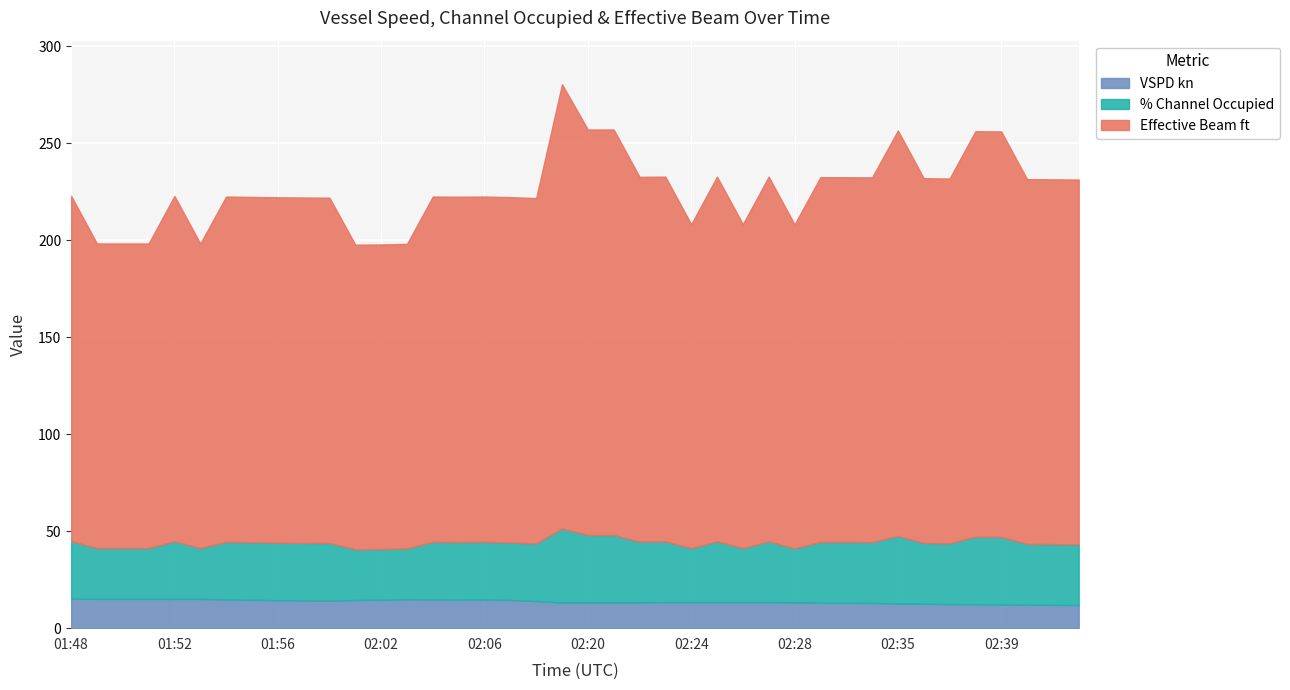

At which category does % Channel Occupied reach its first local peak?

01:52